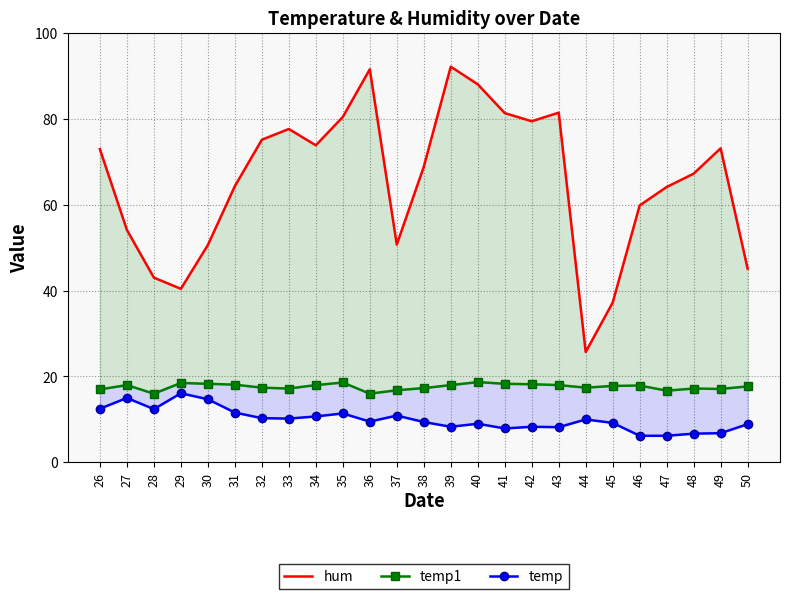

Rank the series by their maximum value, from highest to lowest.

hum, temp1, temp